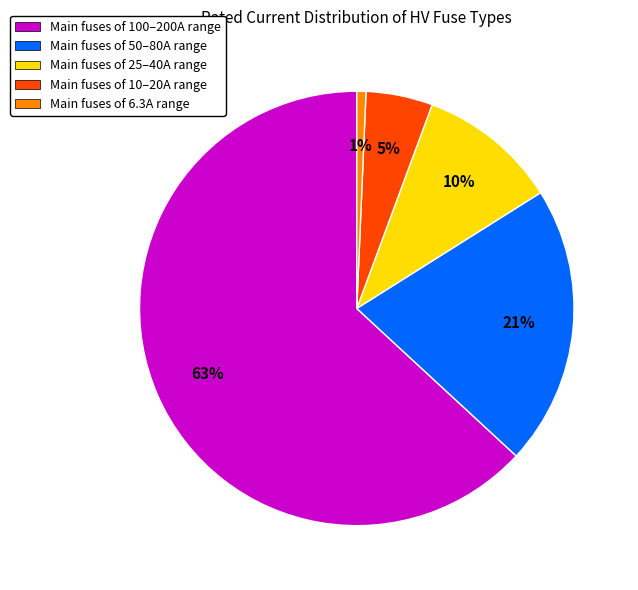

Which category accounts for the majority?

Main fuses of 100–200A range